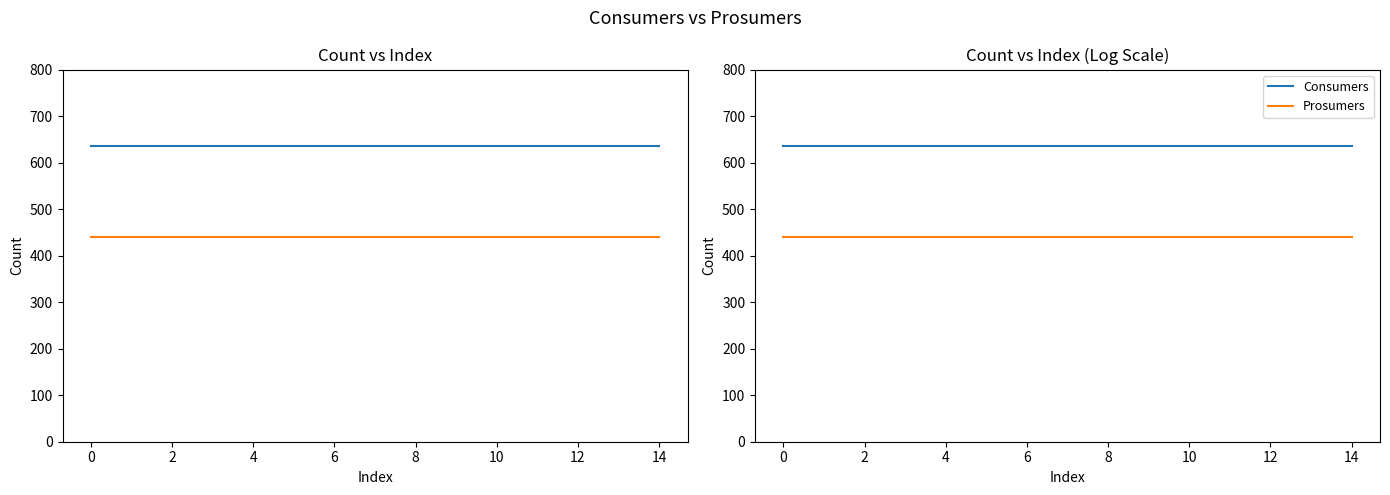

True or false: Prosumers has more than 1 points higher than both neighbors.

False